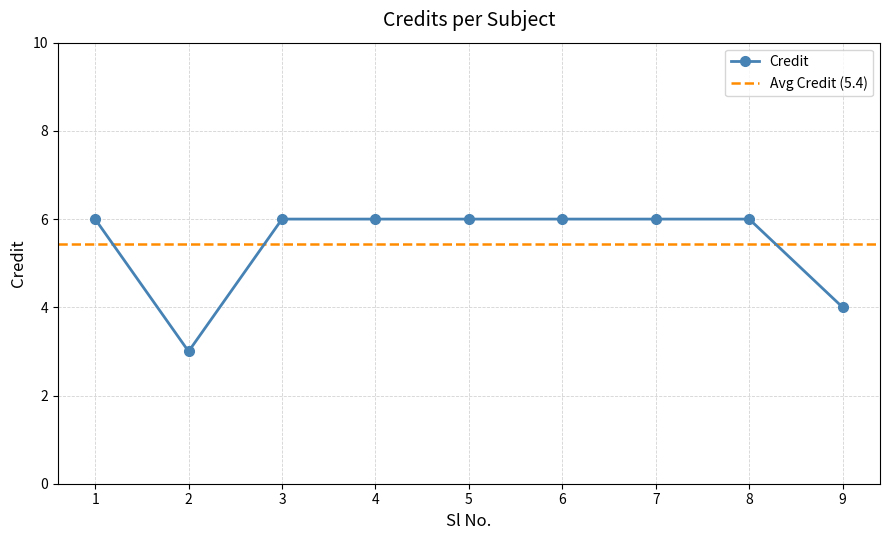

What is the sum of all values?

49